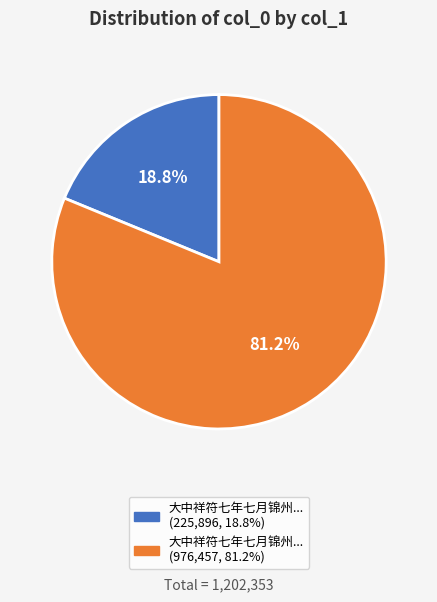

Is there any slice that represents more than half of the pie?

Yes